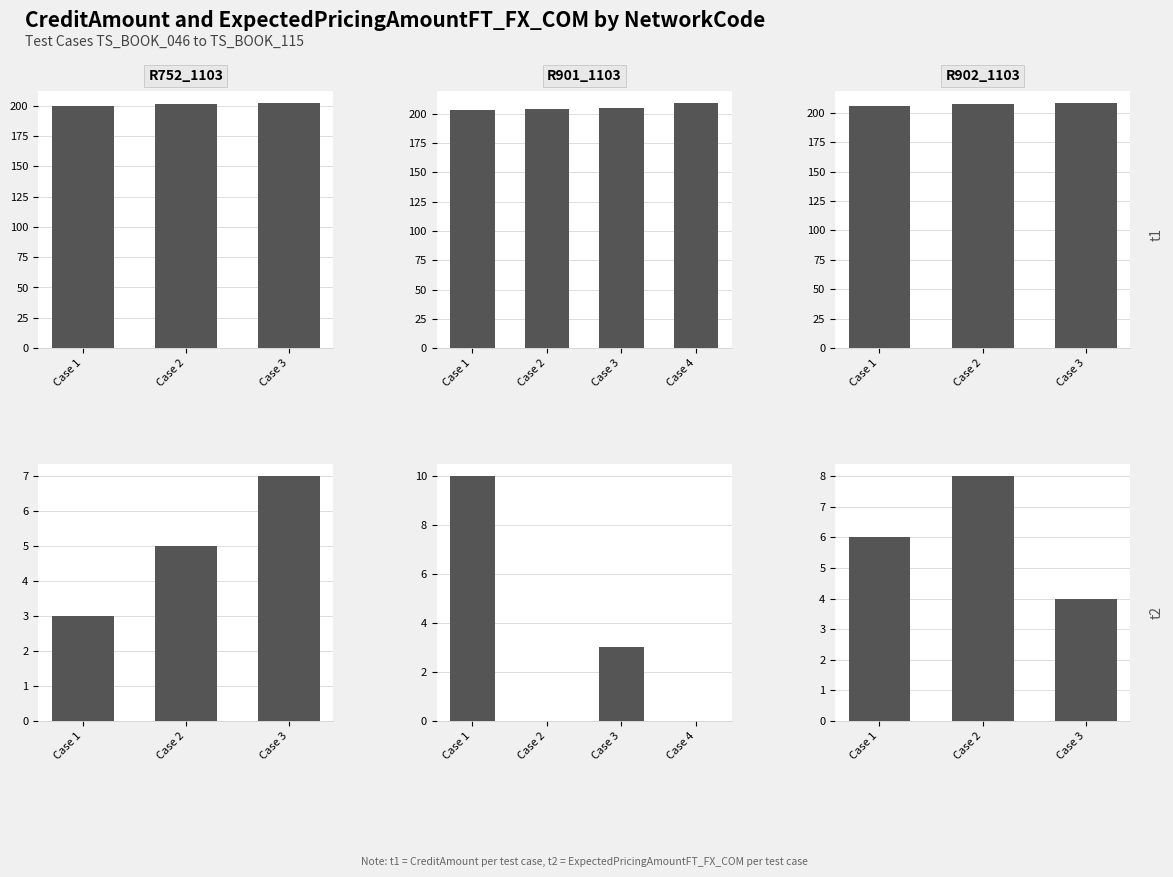

True or false: CreditAmount has a value of 292 at R902_1103.

False